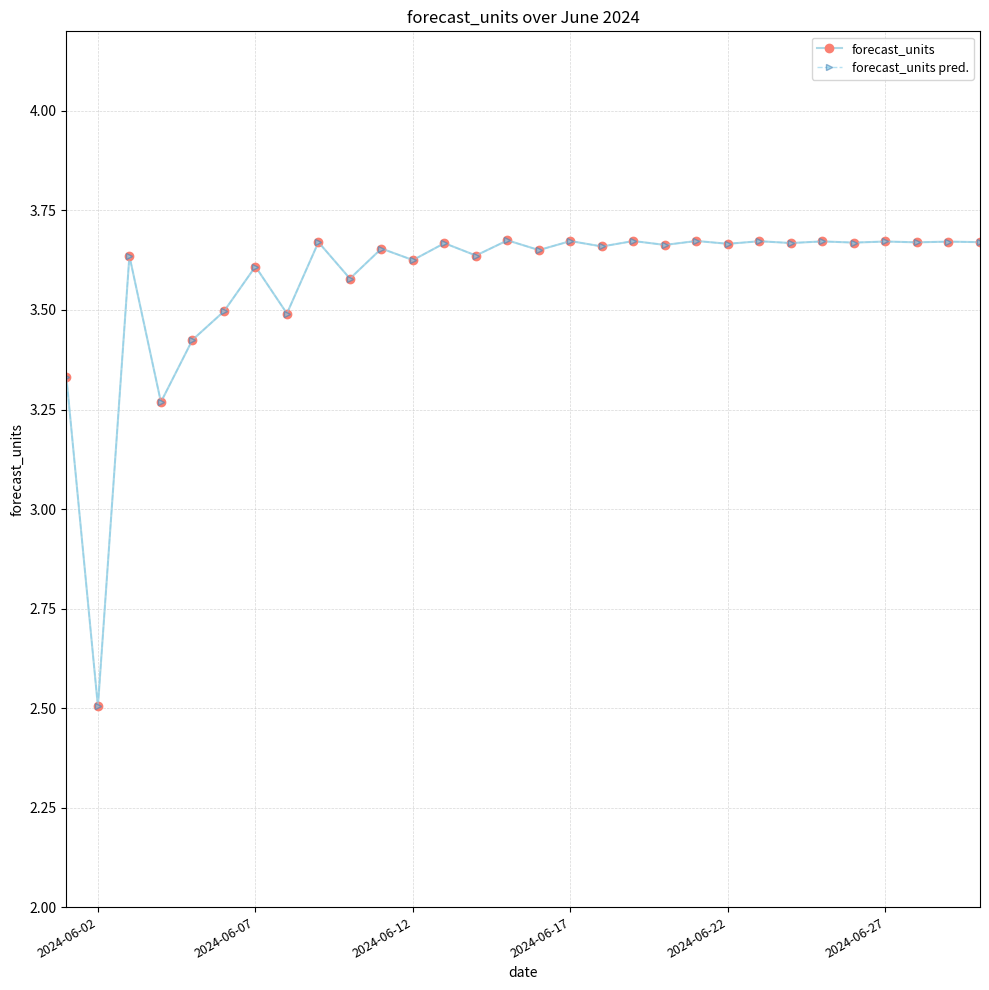

What is the average value of the forecast_units pred. series?

3.6